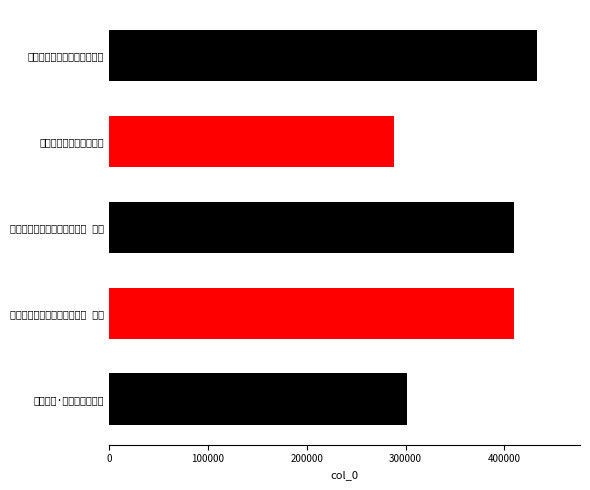

Count the number of categories in the chart.

5